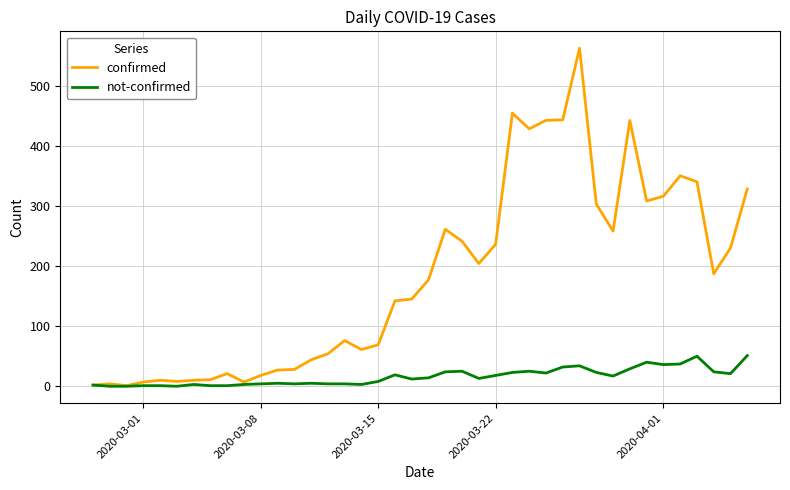

Rank the series by their maximum value, from highest to lowest.

confirmed, not-confirmed